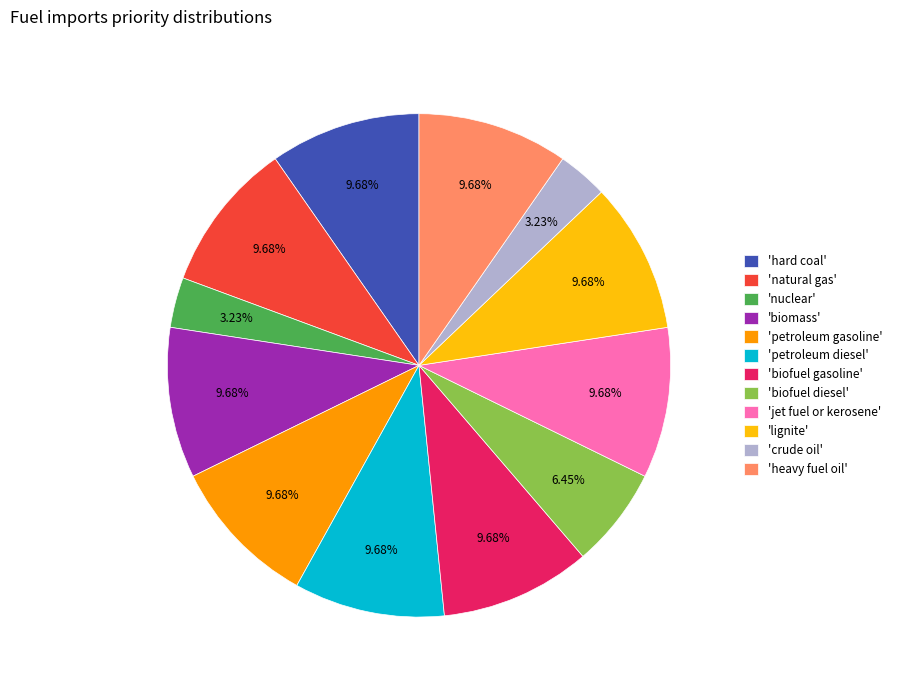

To the nearest percent, what is the average slice percentage?

8%